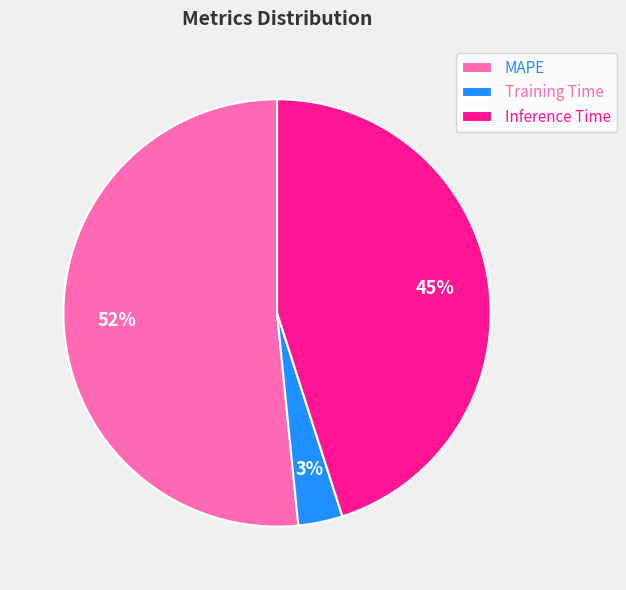

The Inference Time slice represents 45% of the pie. True or false?

True